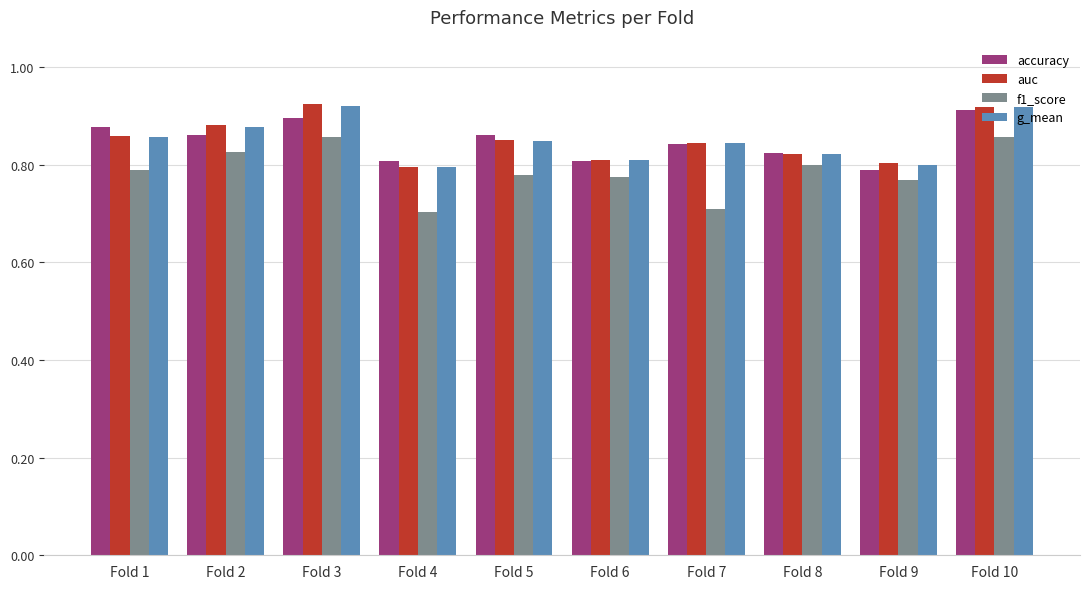

Which series changed the most between Fold 2 and Fold 4?

f1_score